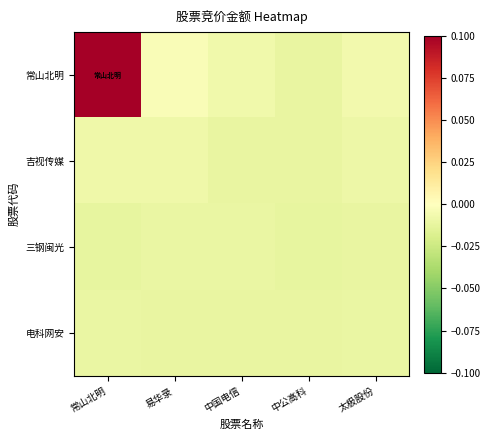

Which label corresponds to the smallest value in the chart?

常山北明